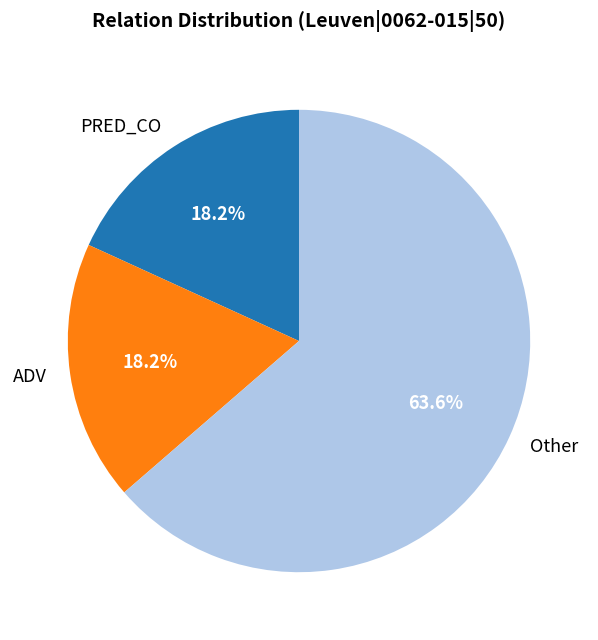

Is there a majority slice in this chart?

Yes